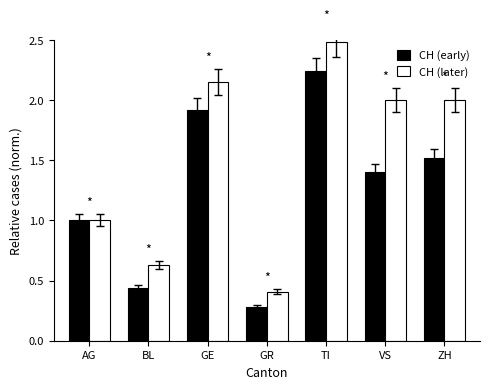

What value does the CH (early) series have at VS?

1.4